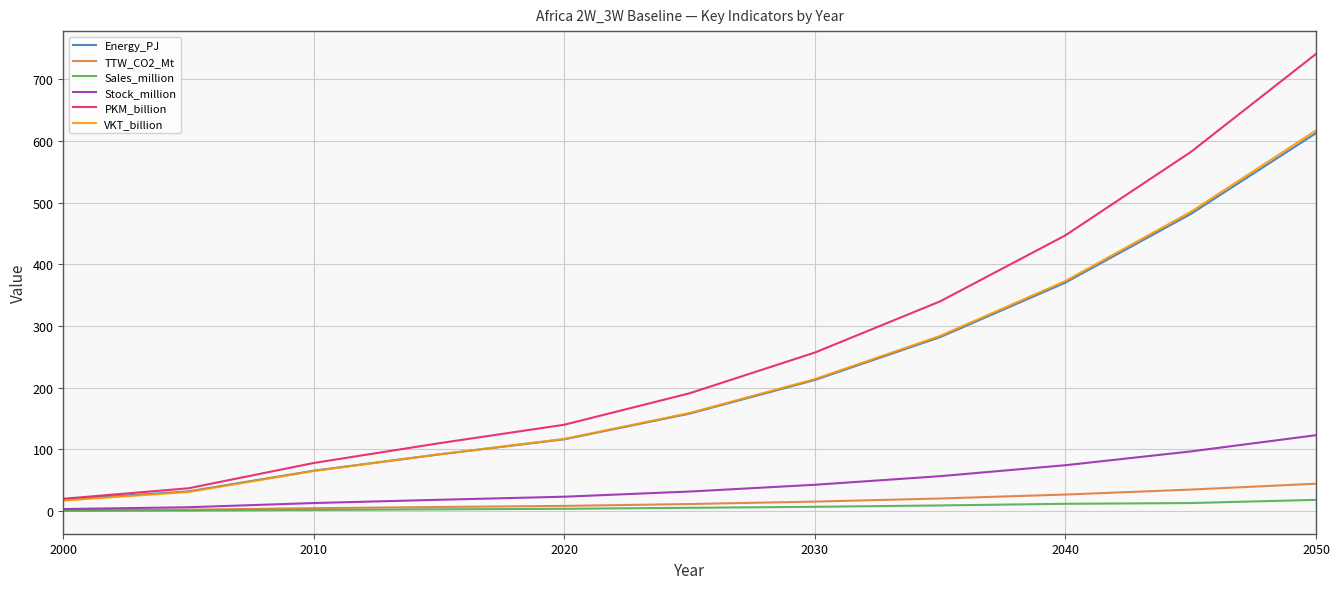

Which series has the largest total across all categories?

PKM_billion